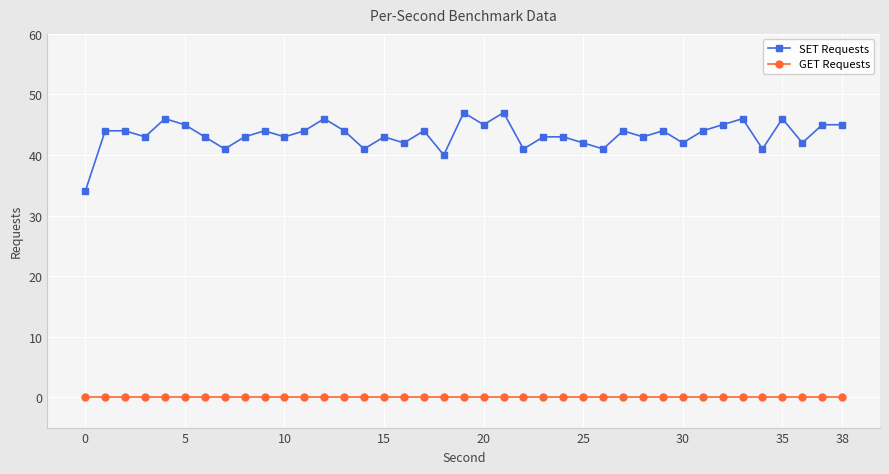

Rank the series by their average value, from lowest to highest.

GET Requests, SET Requests